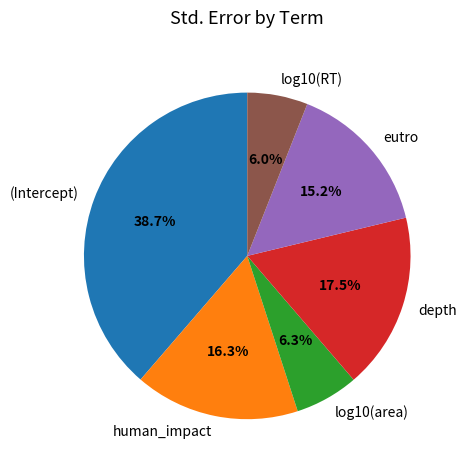

To the nearest percent, what is the difference between the largest and smallest slice percentages?

33%